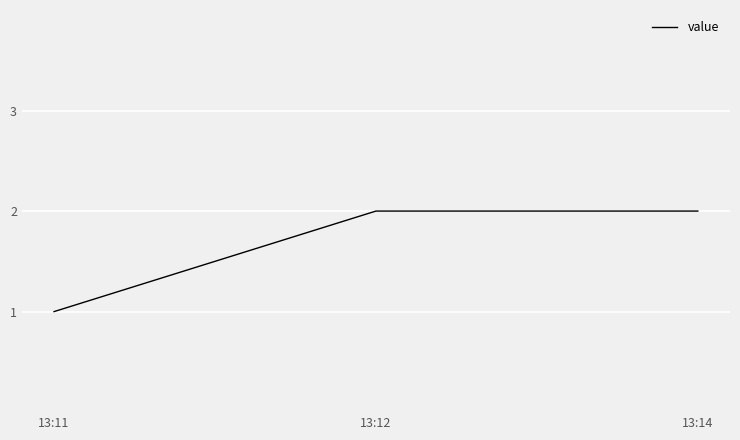

What is the greatest value displayed?

2